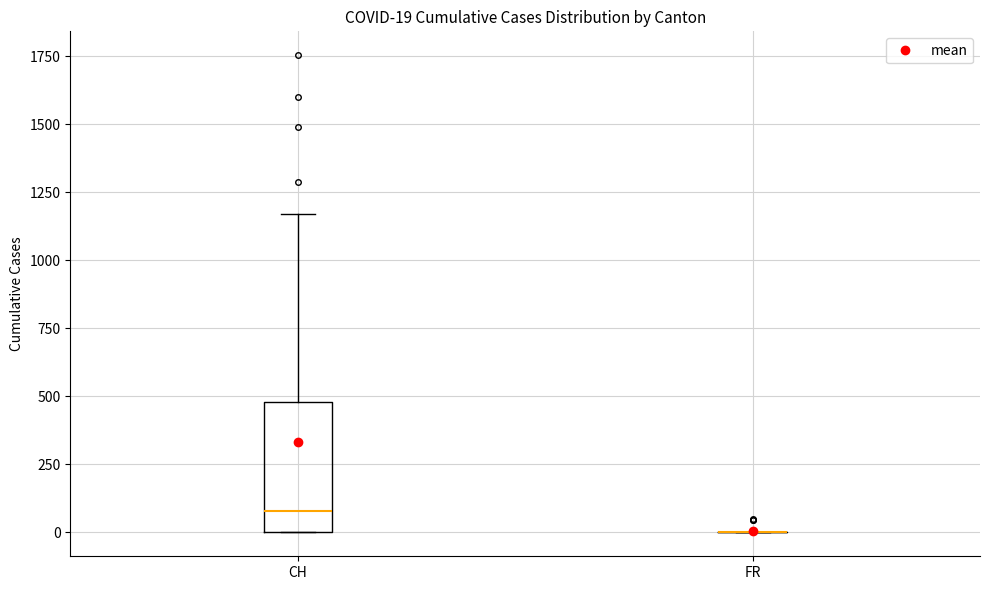

Comparing the boxes themselves (not the whiskers), which one is the tallest?

CH